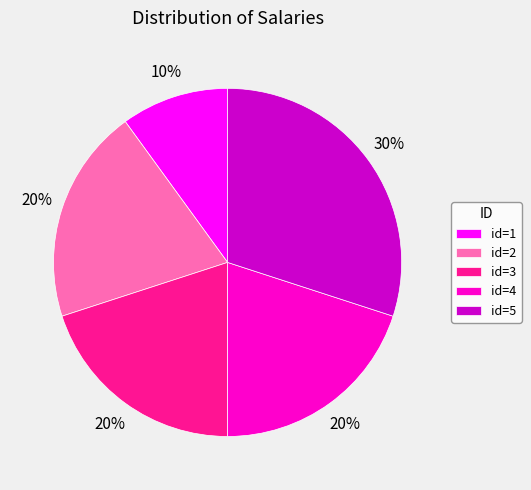

Does id=2 represent more than half of the total?

No